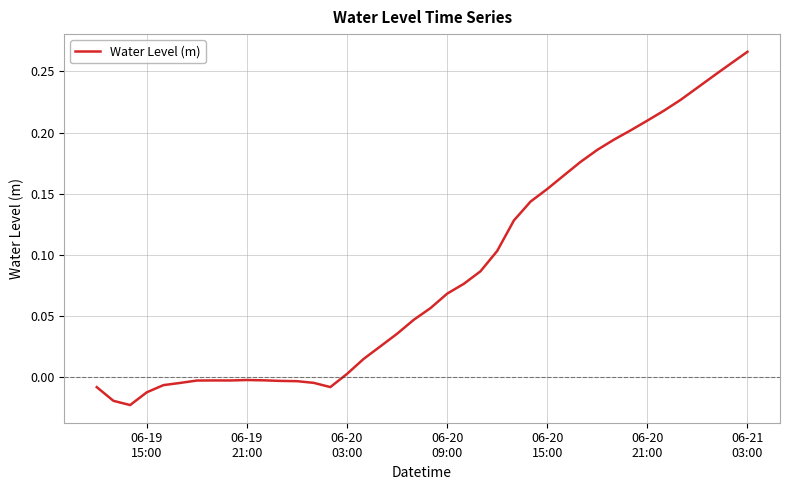

Reading right to left, transcribe all the data shown in this chart.

0.3	0.3	0.2	0.2	0.2	0.2	0.2	0.2	0.2	0.2	0.2	0.2	0.2	0.1	0.1	0.1	0.1	0.1	0.1	0.1	0.0	0.0	0.0	0.0	0.0	-0.0	-0.0	-0.0	-0.0	-0.0	-0.0	-0.0	-0.0	-0.0	-0.0	-0.0	-0.0	-0.0	-0.0	-0.0